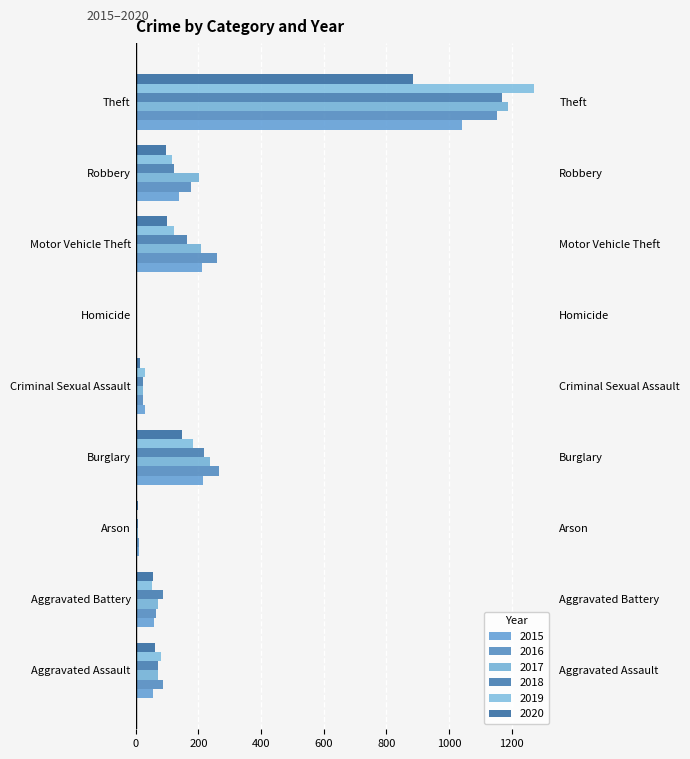

Is it true that 2018 equals 72 at Aggravated Assault?

True